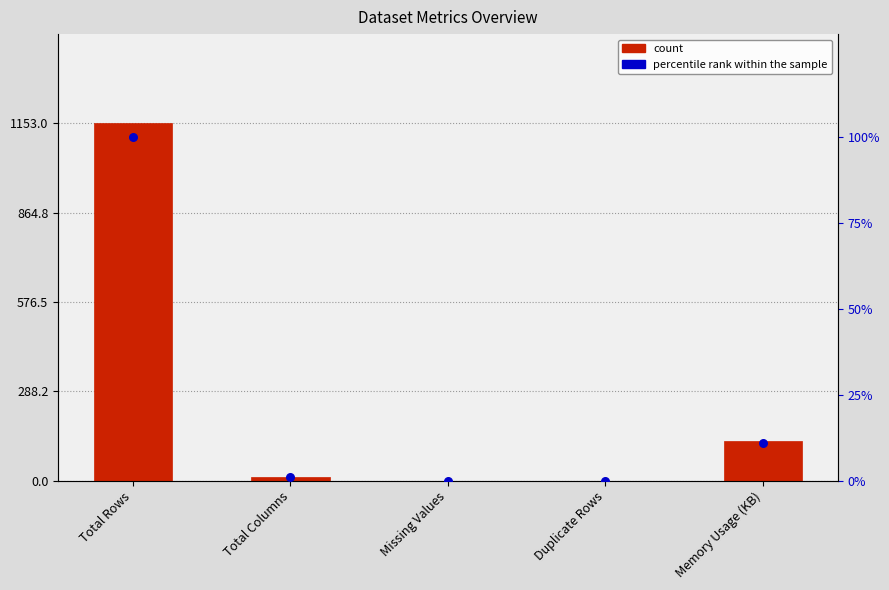

What are all the series names shown in the legend?

count, percentile rank within the sample